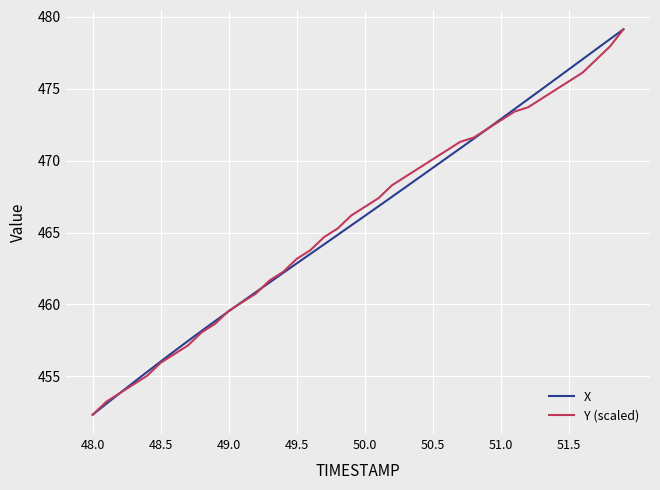

What is the maximum value shown in the chart?

479.1